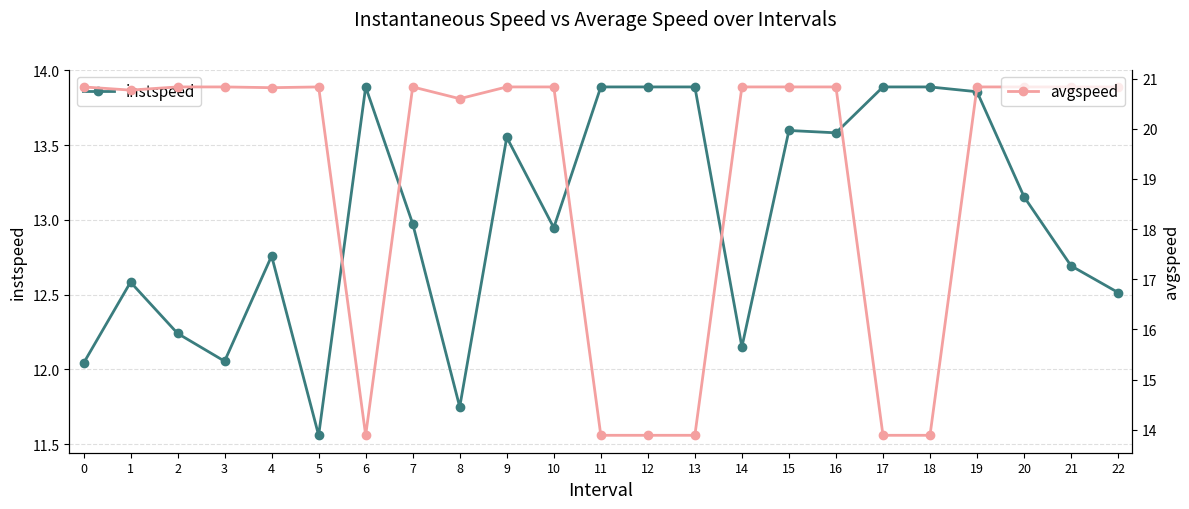

Which series changed the most between 5 and 16?

instspeed